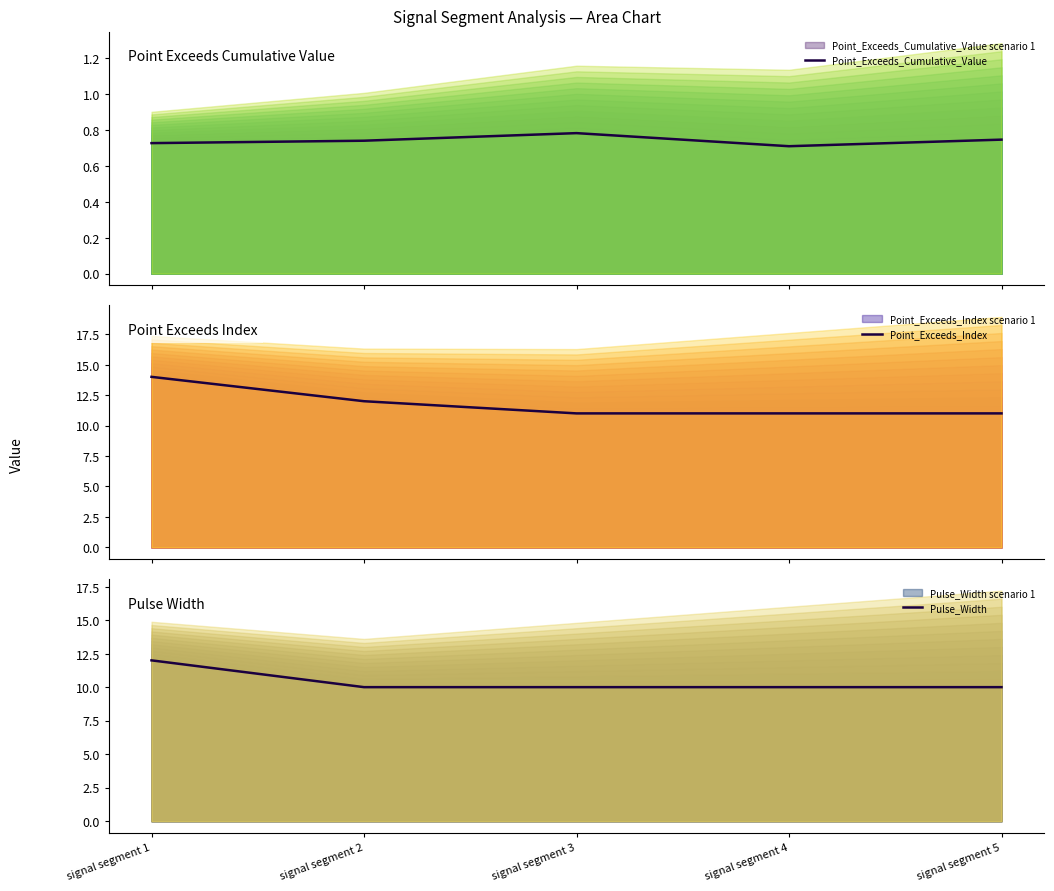

Reading left to right, list all the values displayed in this chart.

Point_Exceeds_Cumulative_Value: signal segment 1=0.7	signal segment 2=0.7	signal segment 3=0.8	signal segment 4=0.7	signal segment 5=0.7
Point_Exceeds_Index: signal segment 1=14.0	signal segment 2=12.0	signal segment 3=11.0	signal segment 4=11.0	signal segment 5=11.0
Pulse_Width: signal segment 1=12.0	signal segment 2=10.0	signal segment 3=10.0	signal segment 4=10.0	signal segment 5=10.0